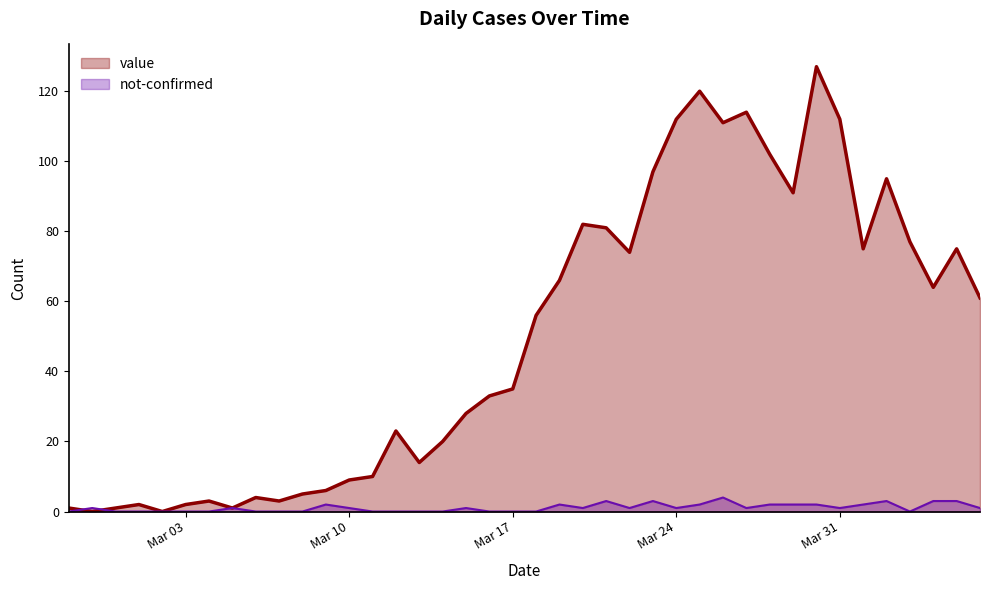

Between 2020-03-05 and 2020-03-08, which is larger?

2020-03-08